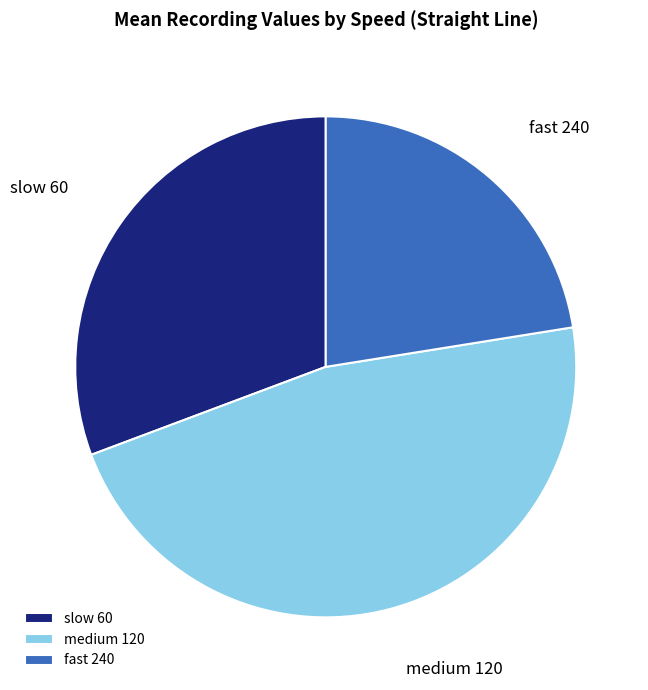

What is the smallest slice in the pie chart?

fast 240